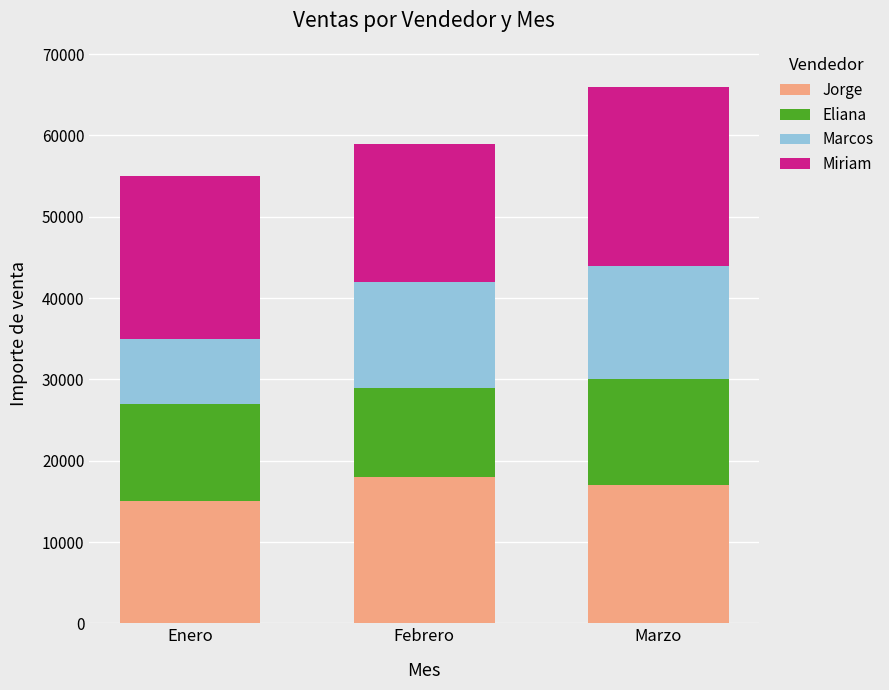

At which category is the sum across all series the highest?

Marzo